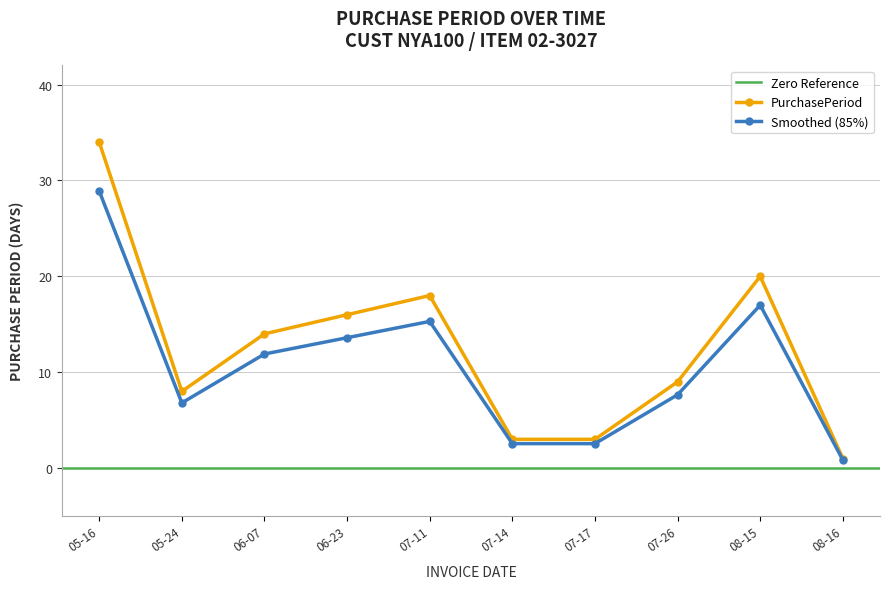

How many interior local peaks does the Smoothed (85%) series have?

2